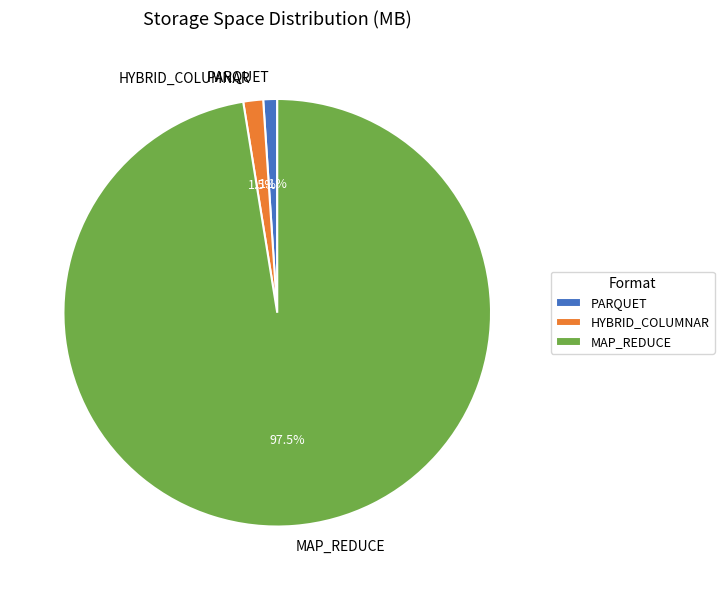

What is the ratio of the value at MAP_REDUCE to the value at HYBRID_COLUMNAR?

65.0